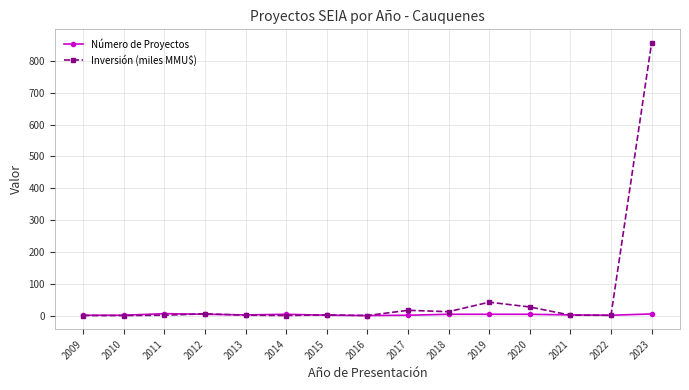

Is this an area chart (filled region under the line)?

No